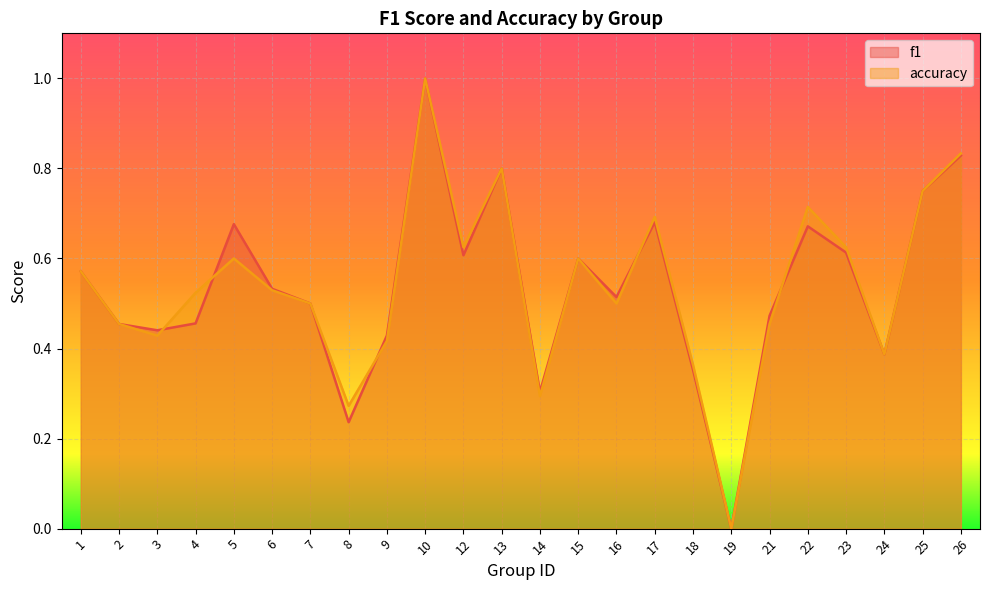

Rank the series by their average value, from lowest to highest.

f1, accuracy